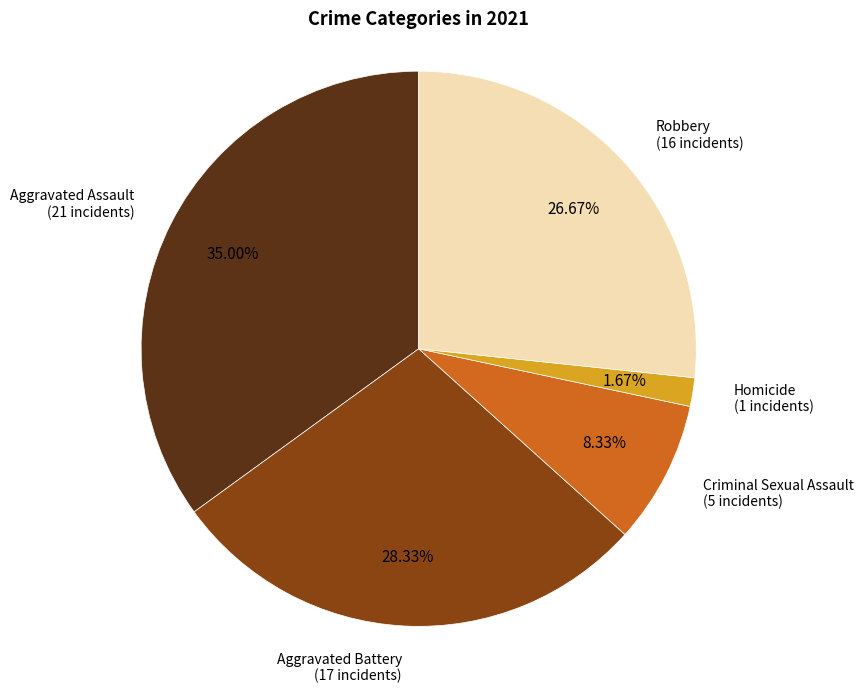

Does any single category account for the majority?

No